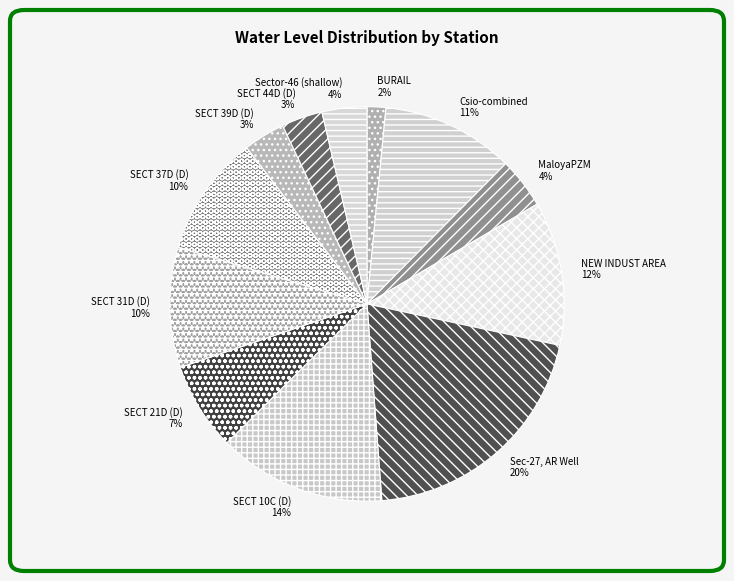

Is the sum of SECT 37D (D) and Sector-46 (shallow) greater than half?

No